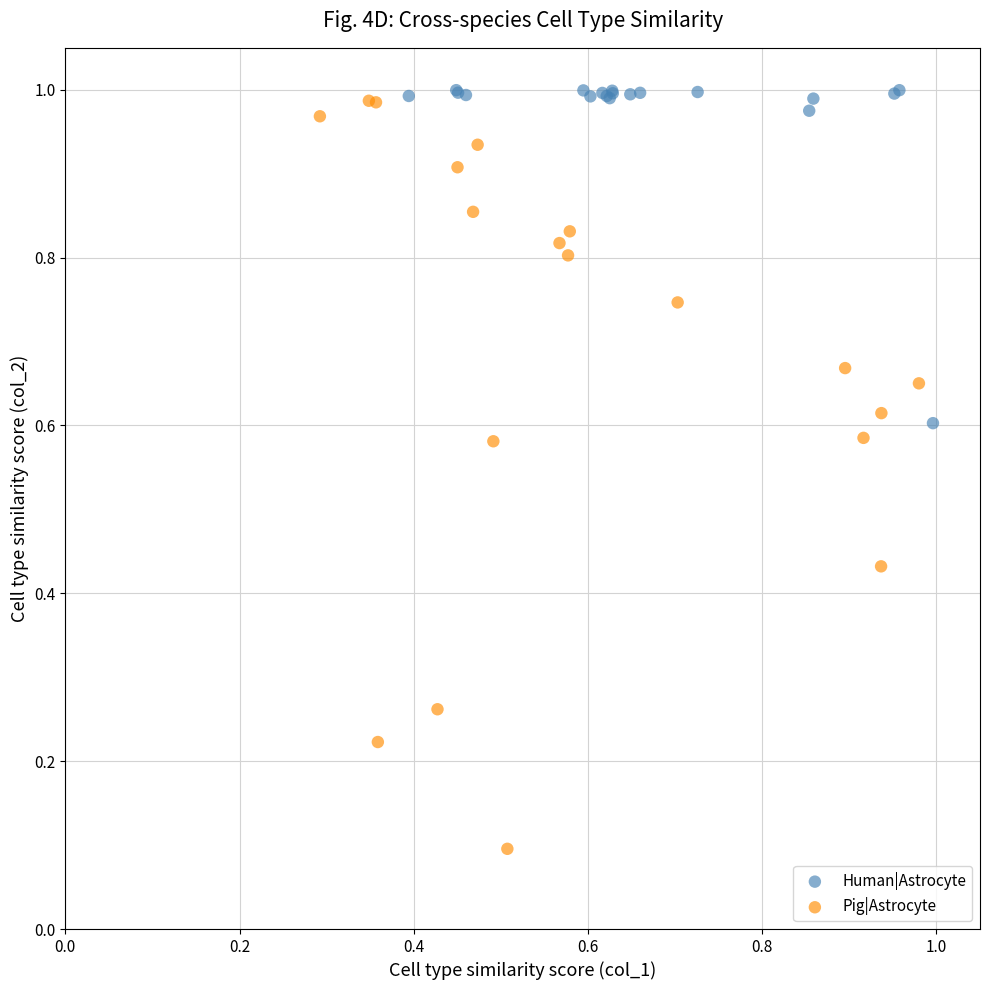

Which series contains the lowest Y value?

Pig|Astrocyte